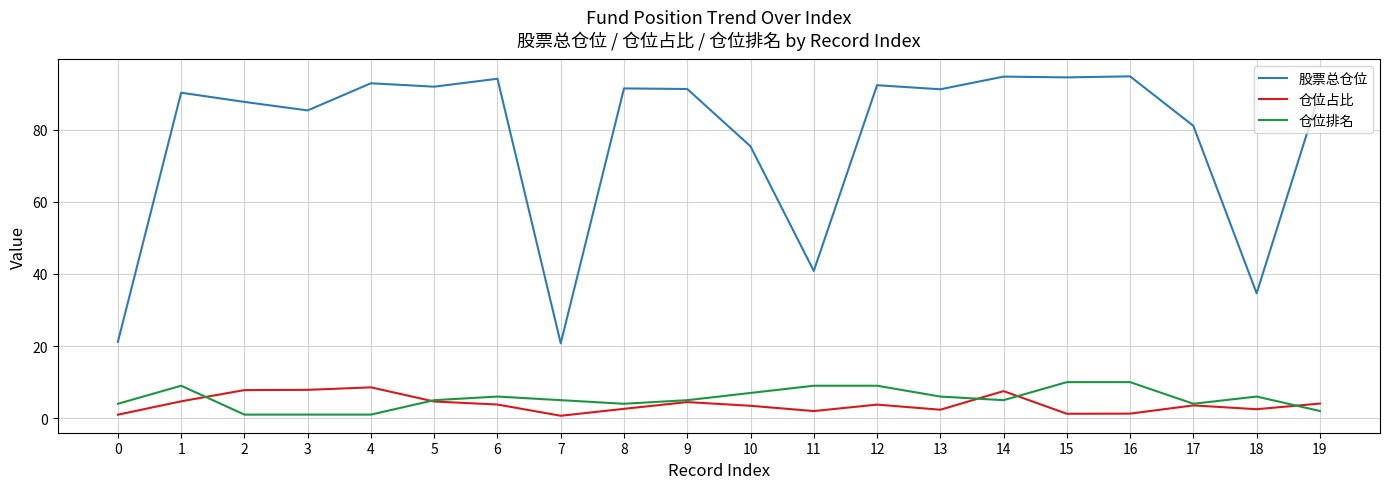

How many distinct data groups are displayed?

3